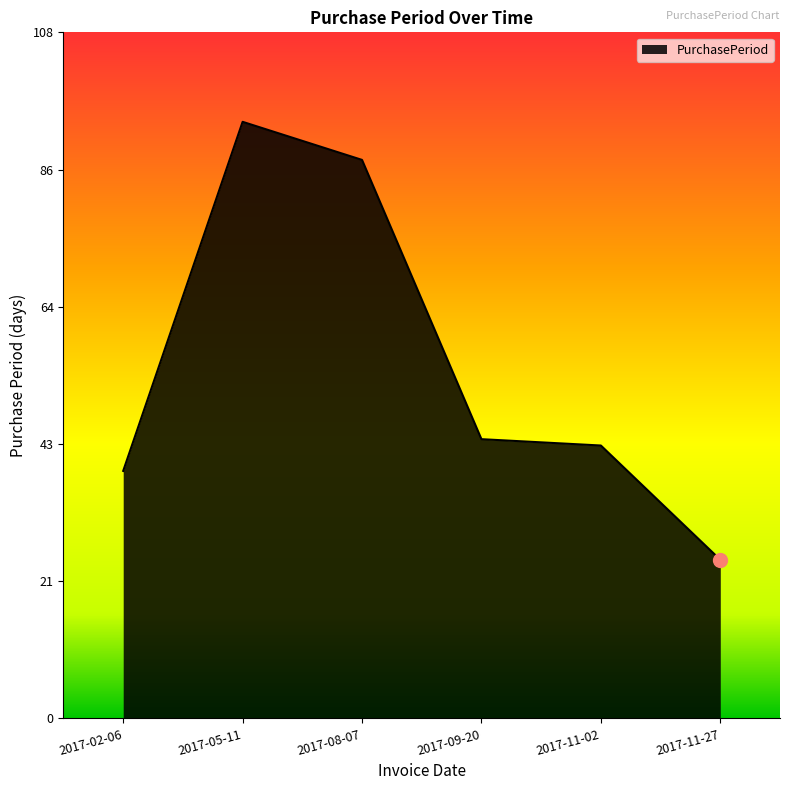

What is the maximum value shown in the chart?

94